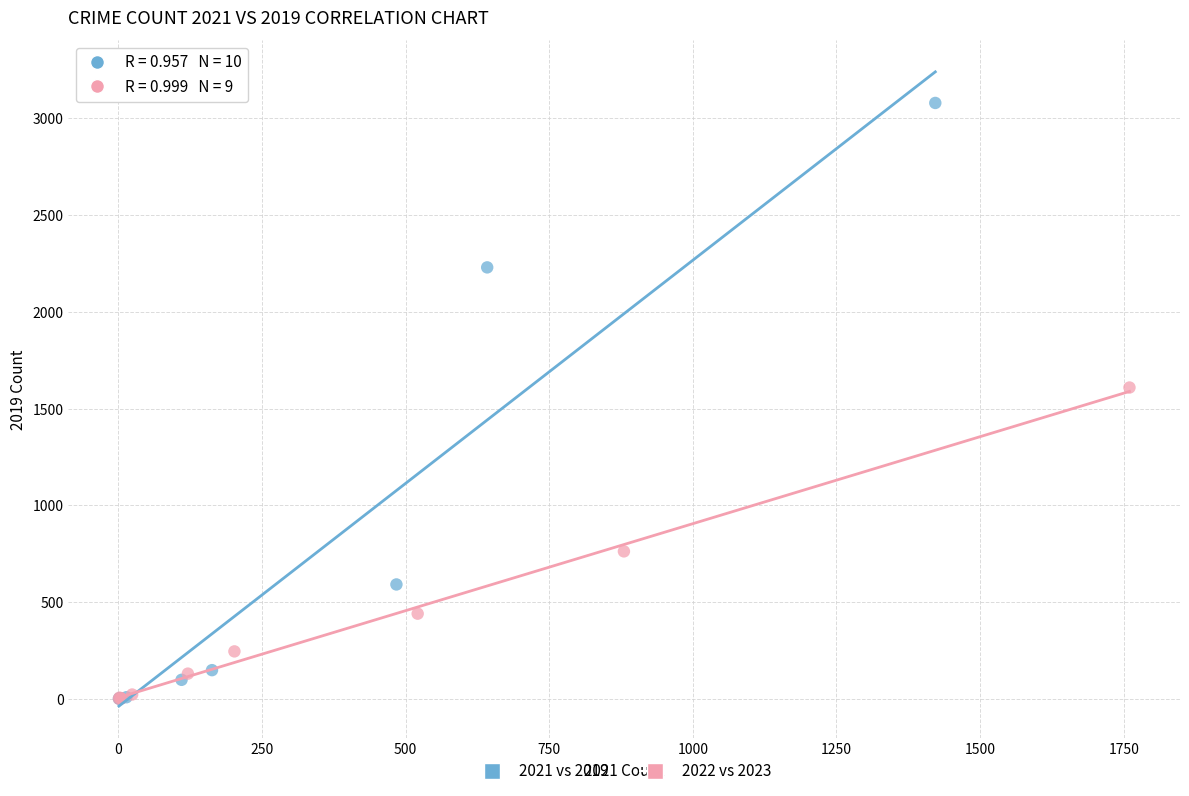

Which series has the widest spread of Y values?

2021 vs 2019